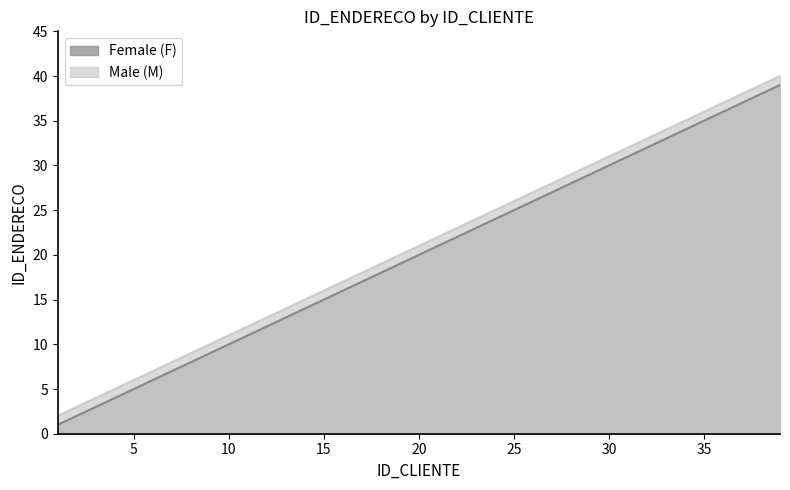

Reading left to right, transcribe all the data shown in this chart.

Female (F): 1=1	3=3	5=5	7=7	9=9	11=11	13=13	15=15	17=17	19=19	21=21	23=23	25=25	27=27	29=29	31=31	33=33	35=35	37=37	39=39
Male (M): 1=2	3=4	5=6	7=8	9=10	11=12	13=14	15=16	17=18	19=20	21=22	23=24	25=26	27=28	29=30	31=32	33=34	35=36	37=38	39=40